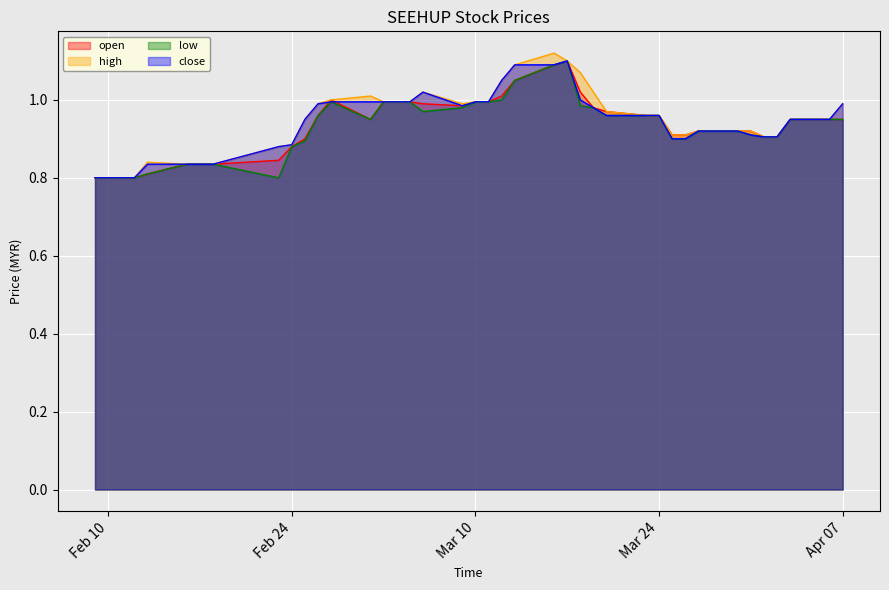

Rank the series by their maximum value, from highest to lowest.

high, open, low, close